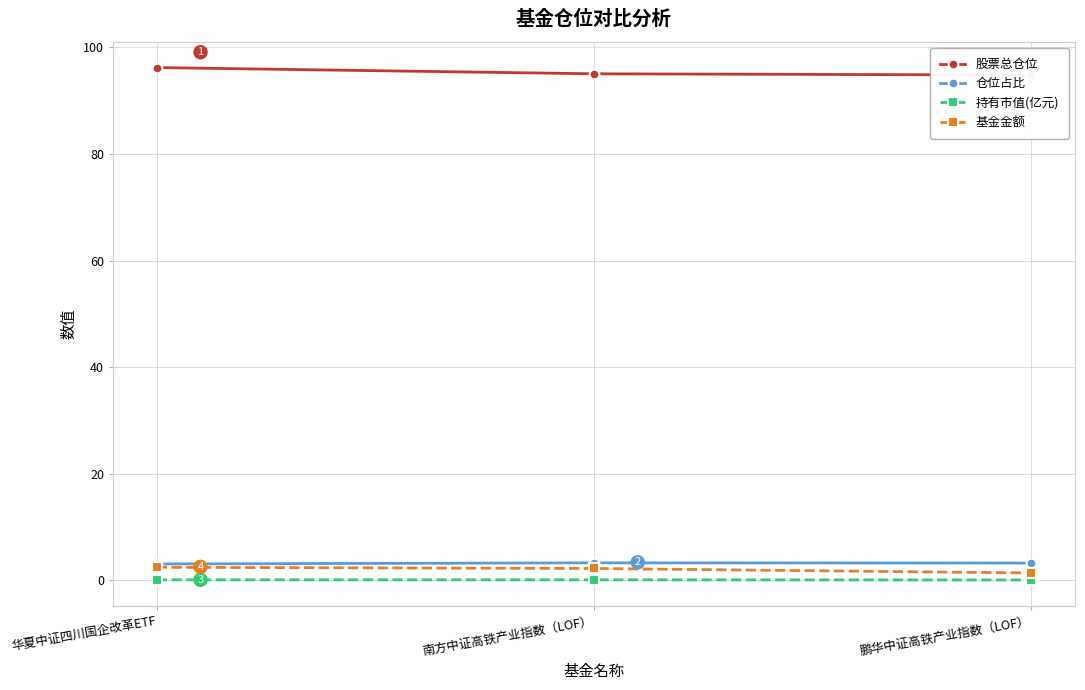

Between 南方中证高铁产业指数（LOF） and 鹏华中证高铁产业指数（LOF）, which series saw the biggest shift?

基金金额